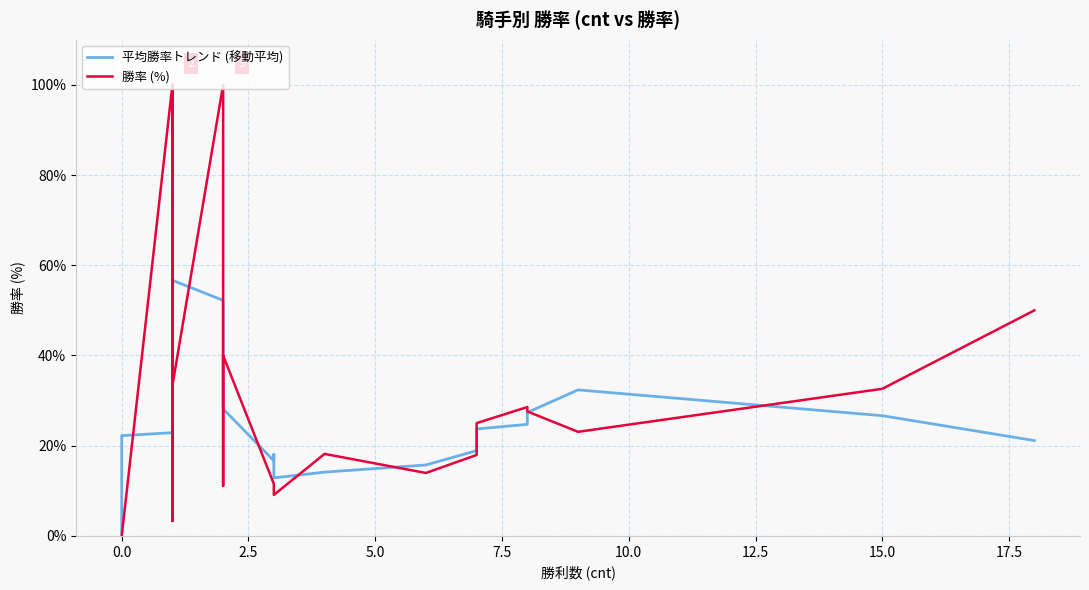

Rank the series by their maximum value, from highest to lowest.

勝率 (%), 平均勝率トレンド (移動平均)